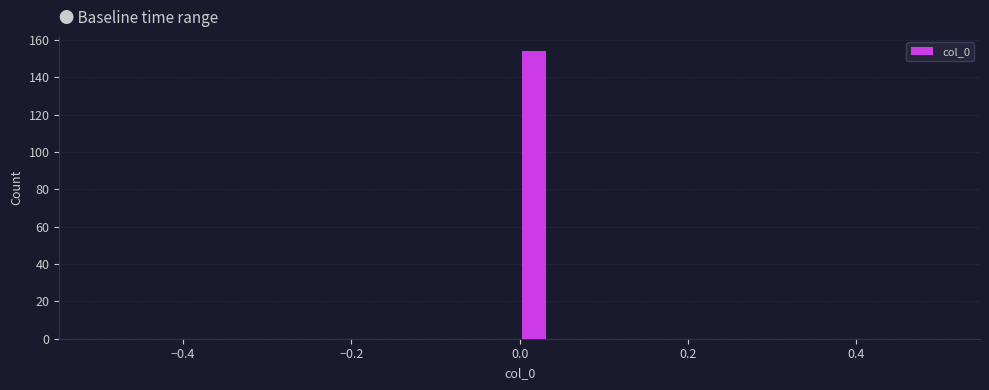

Around what value on the x-axis is the tallest bar? Give the approximate position of its centre, as read against the axis.

0.02